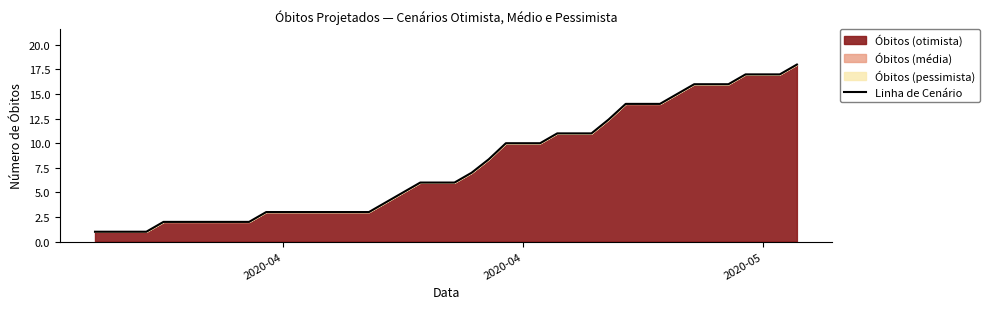

Does the chart have visible grid lines?

No